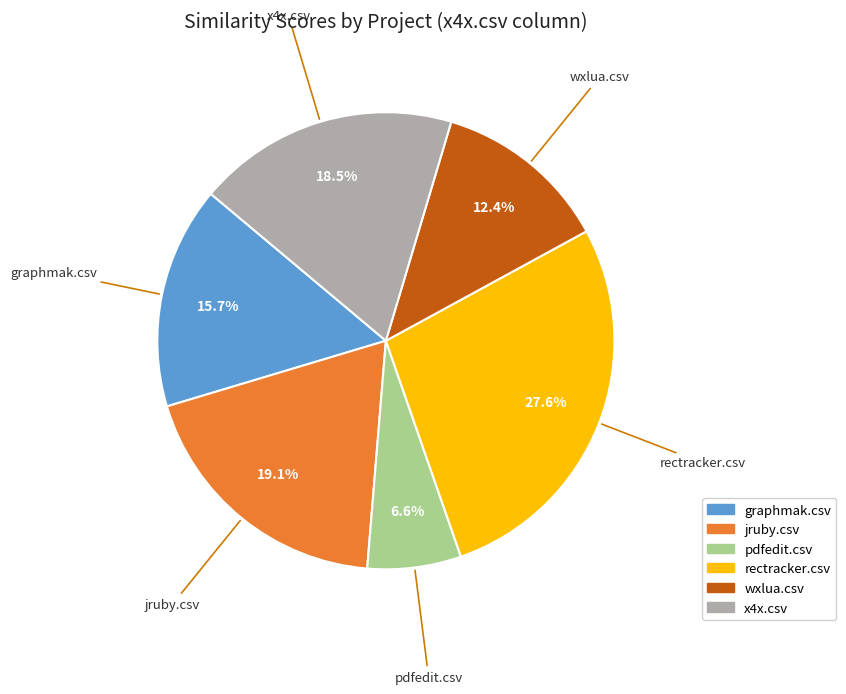

Combined, what portion of the pie is pdfedit.csv and jruby.csv?

25.7%